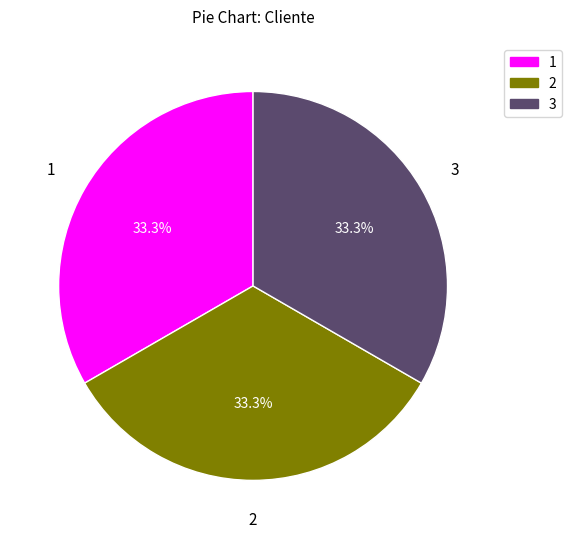

Is there any slice that represents more than half of the pie?

No